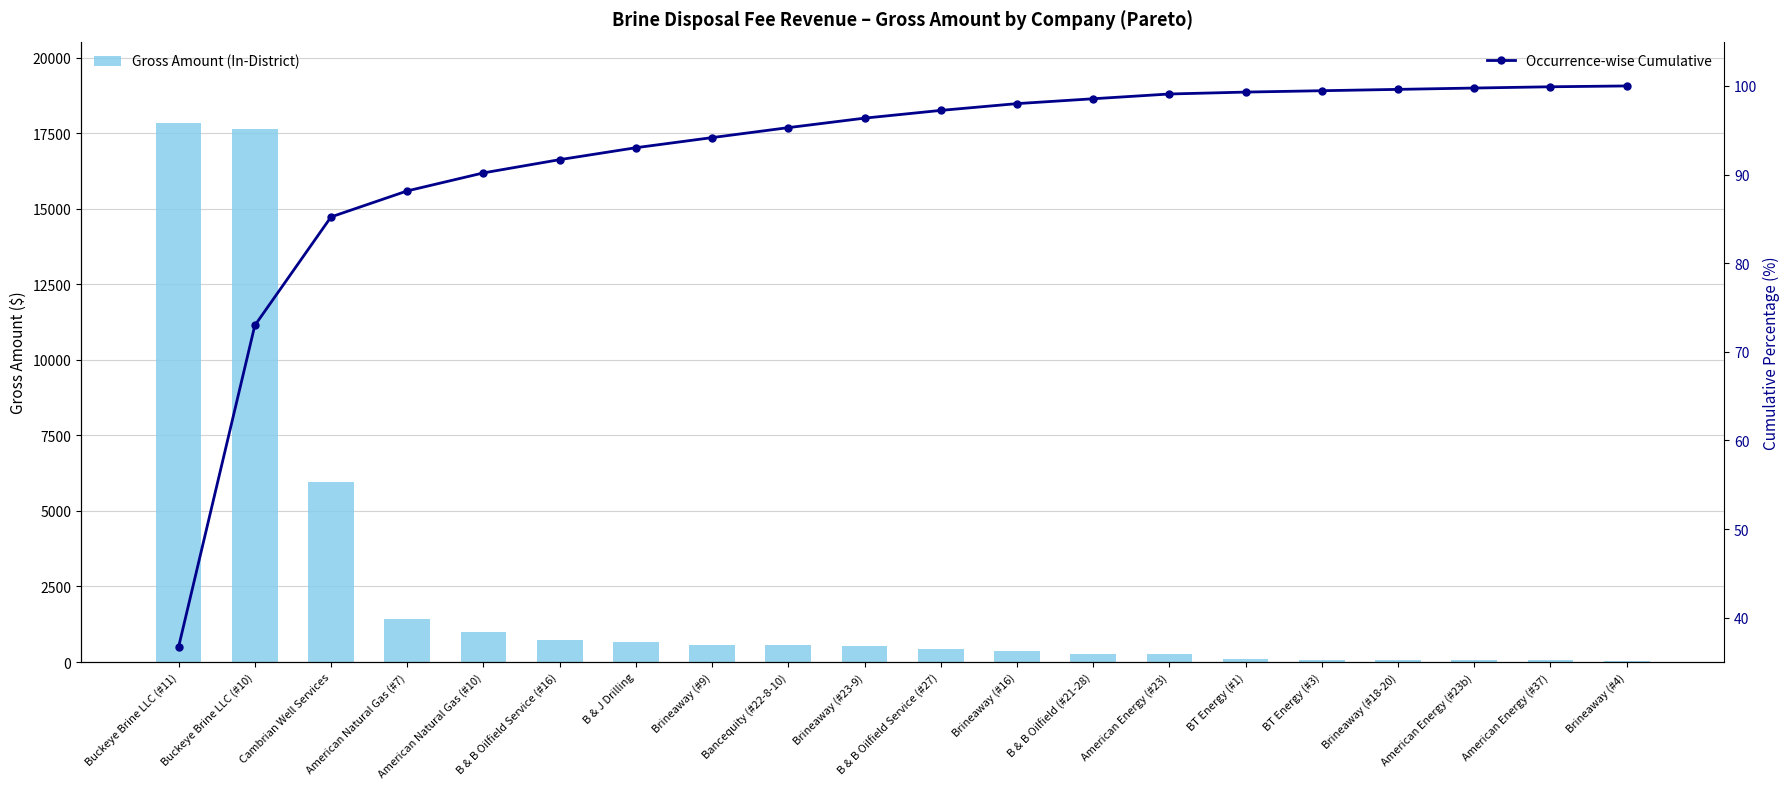

At which label does Gross Amount (In-District) reach its minimum?

Brineaway (#4)